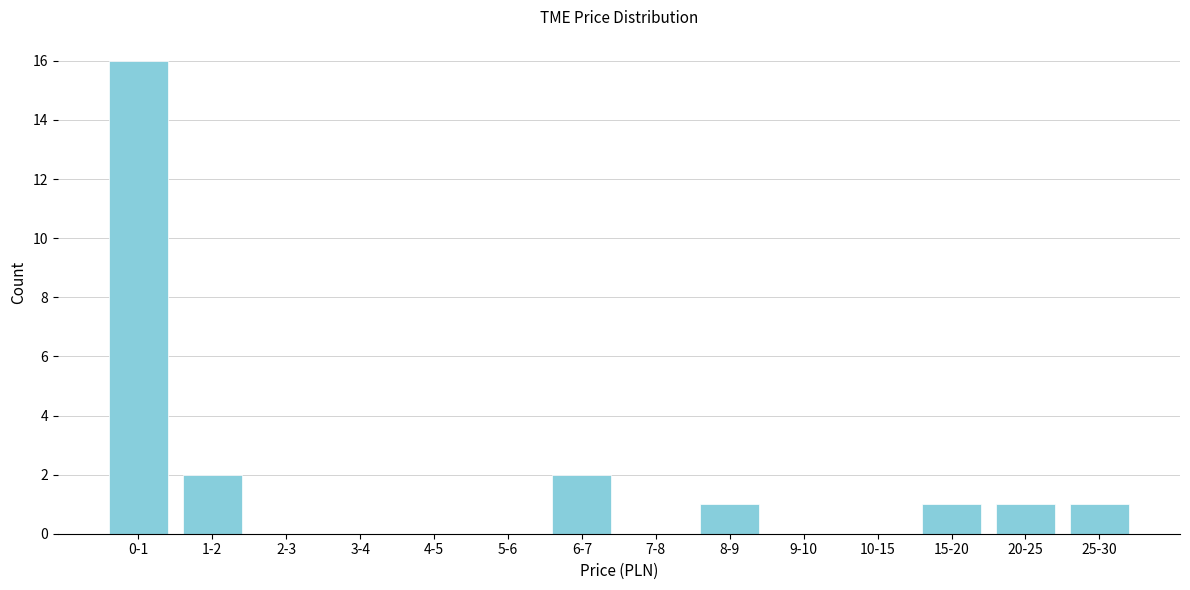

Reading left to right, list all the values displayed in this chart.

0-1=16	1-2=2	2-3=0	3-4=0	4-5=0	5-6=0	6-7=2	7-8=0	8-9=1	9-10=0	10-15=0	15-20=1	20-25=1	25-30=1